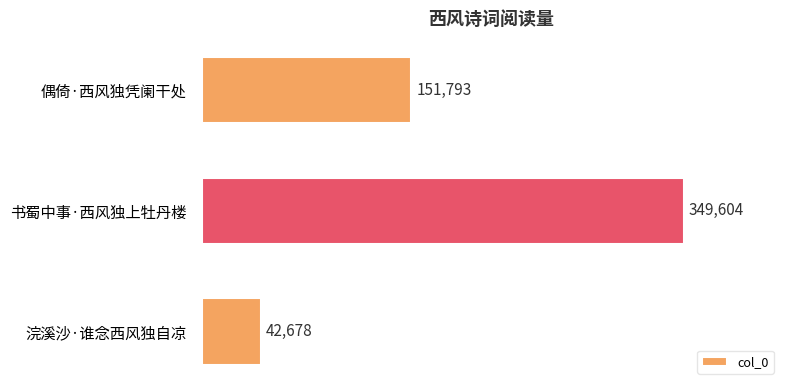

What is the difference between the maximum and minimum values?

306926